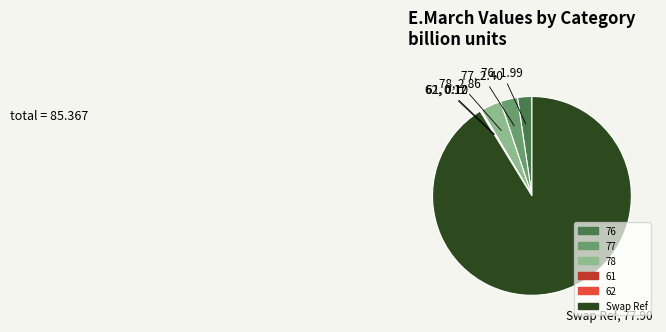

Which slice is the largest?

Swap Ref